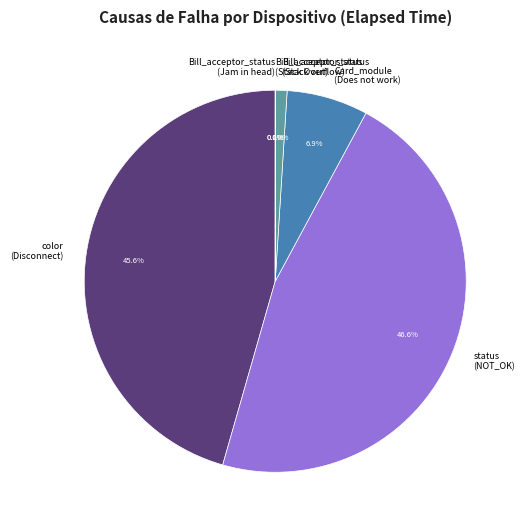

To the nearest percent, what is the average slice percentage?

17%